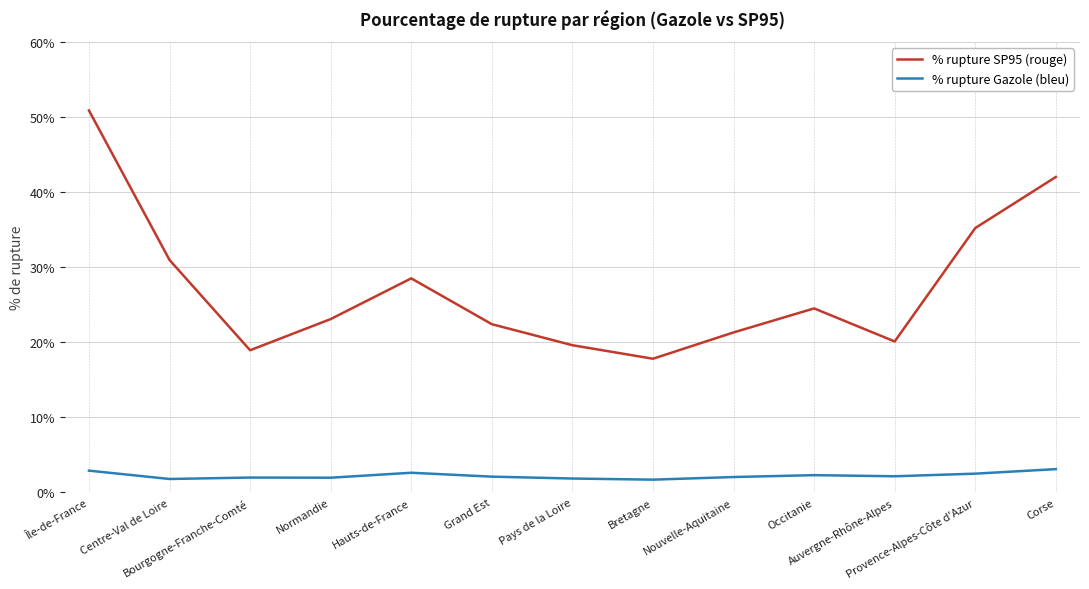

The value of % rupture SP95 (rouge) at Corse is 42.0. True or false?

True